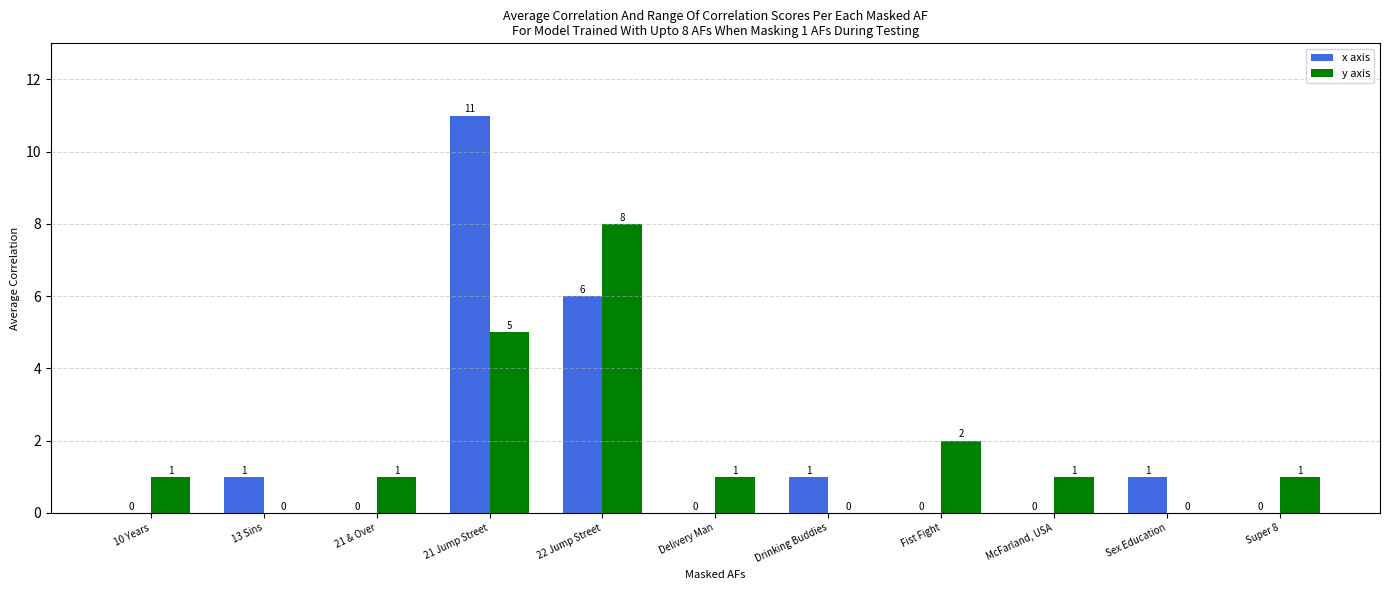

At which category is the sum across all series the highest?

21 Jump Street